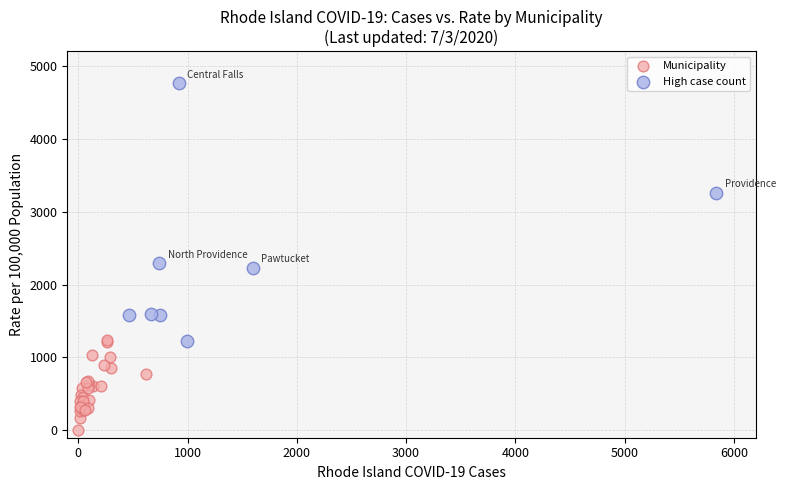

Which series has the largest Y range (max minus min)?

High case count